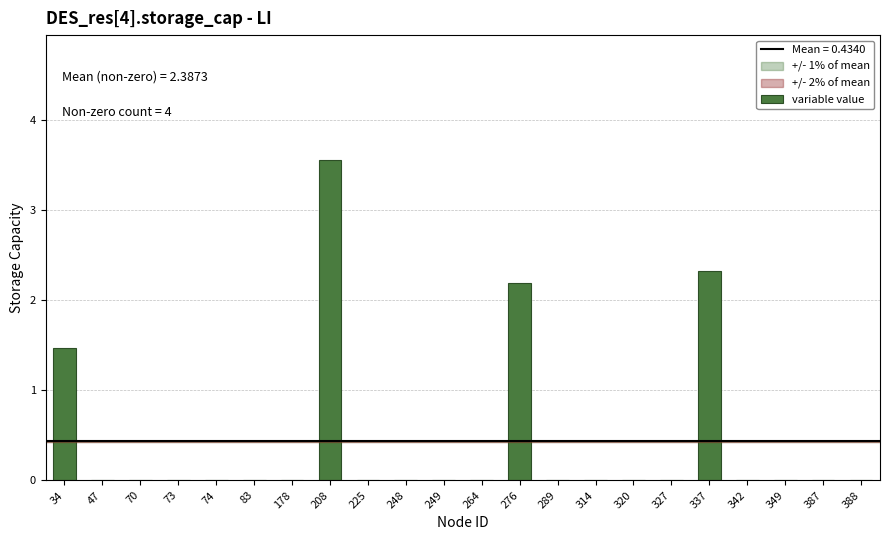

What is the change in value from 337 to 388?

-2.3